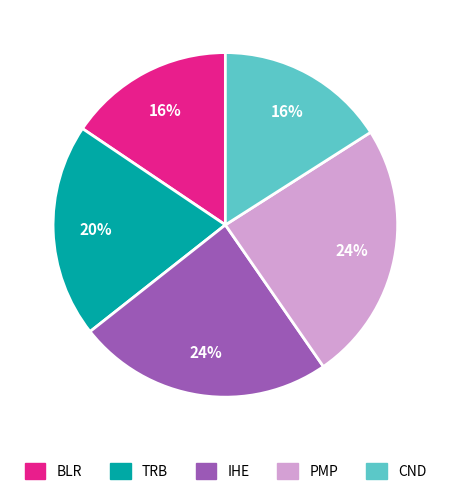

How many segments does this pie chart have?

5